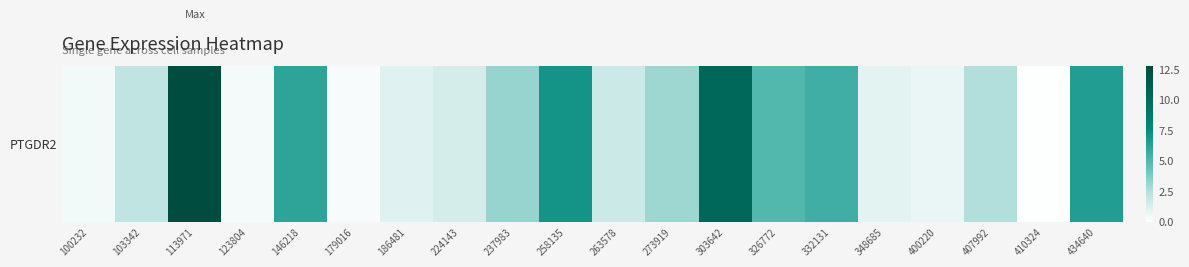

Is it true that the value at 326772 is 1.5?

False